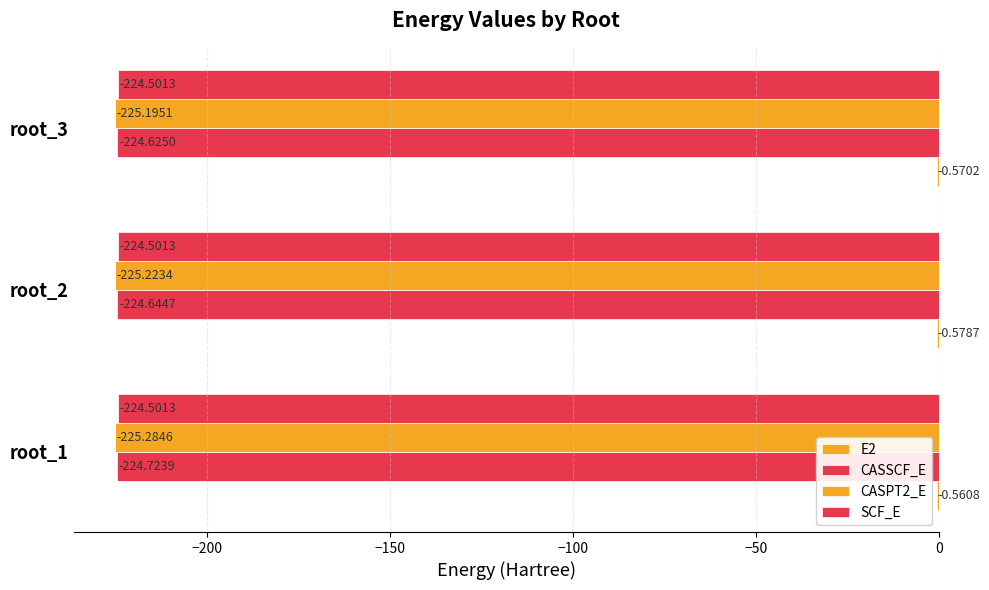

How many categories are shown in the chart?

3